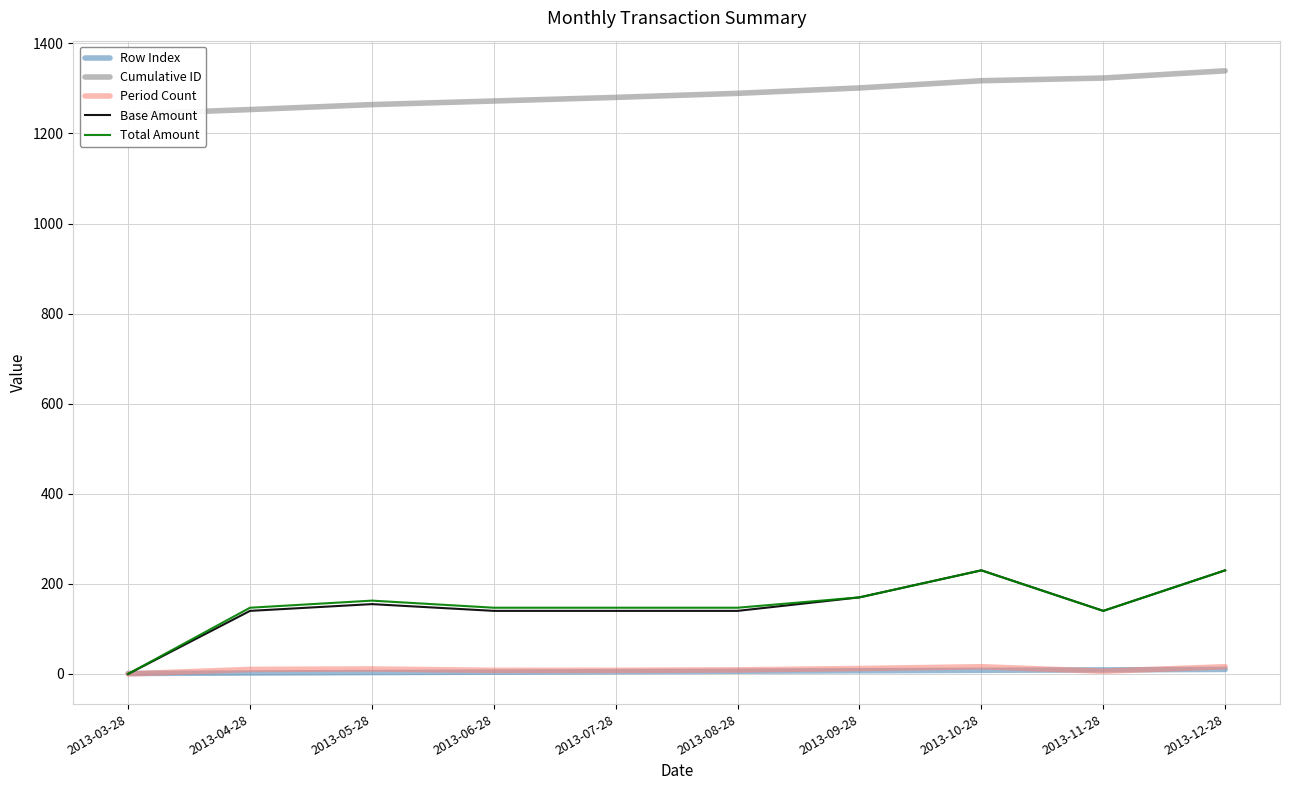

How many Row Index values are between 3 and 8?

6